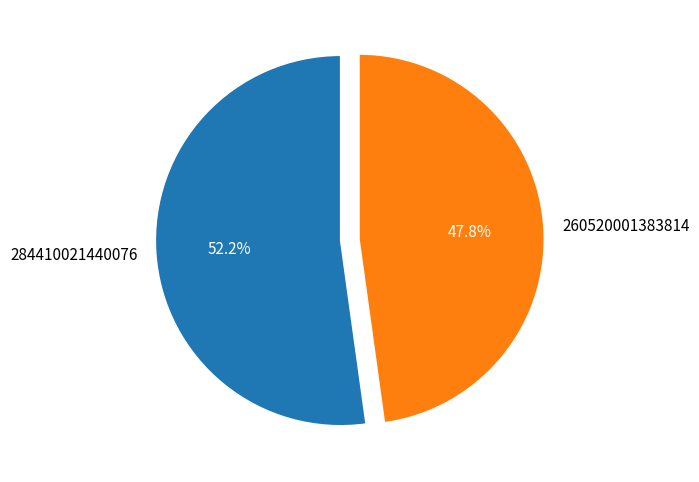

How many segments does this pie chart have?

2